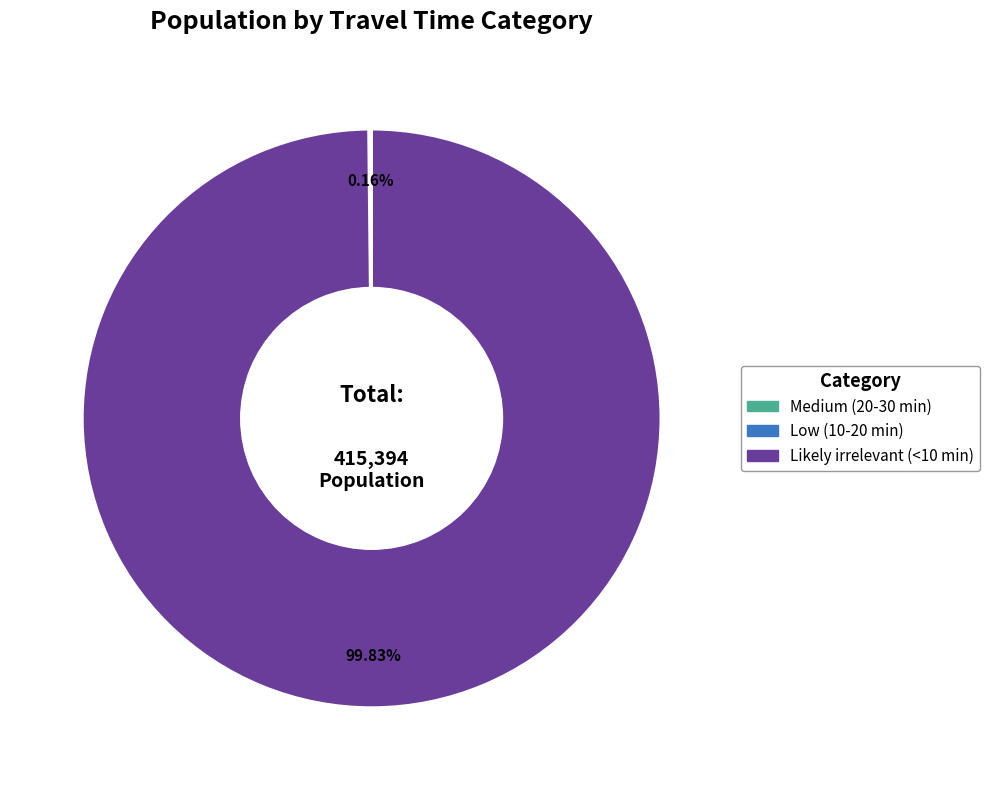

Is there any slice that represents more than half of the pie?

Yes